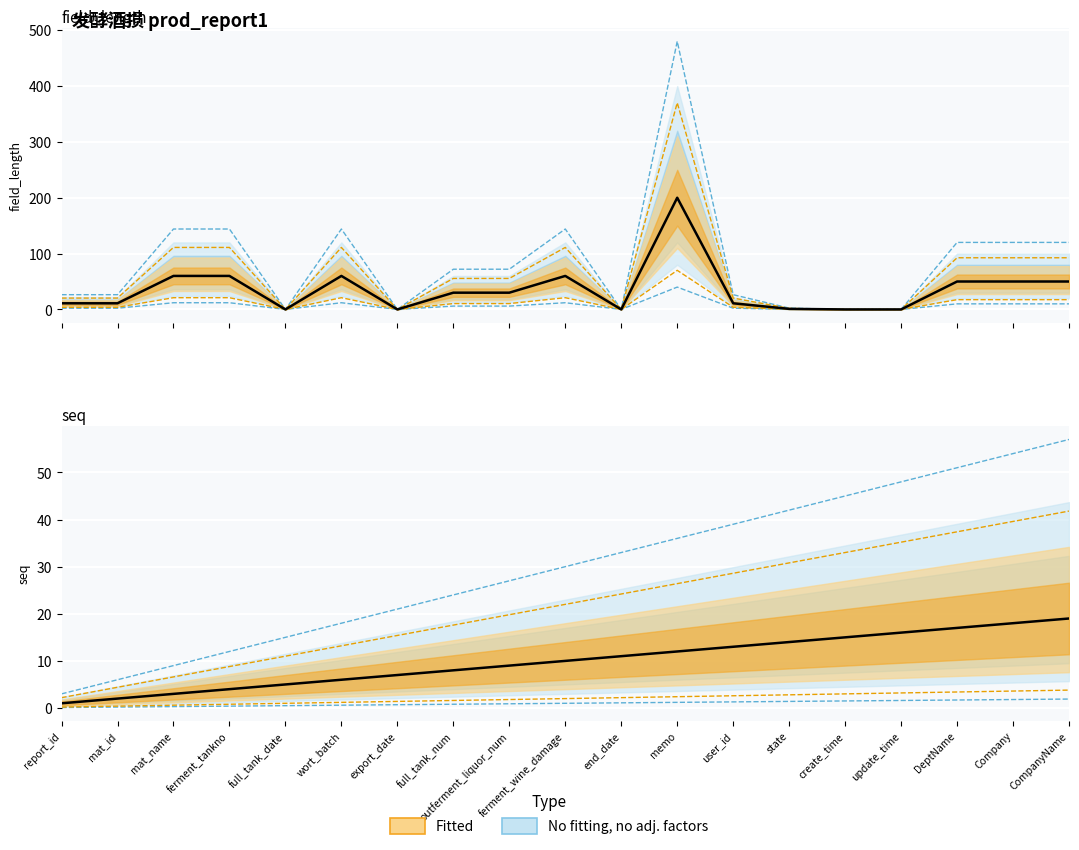

What is the sum of all field_length values?

684